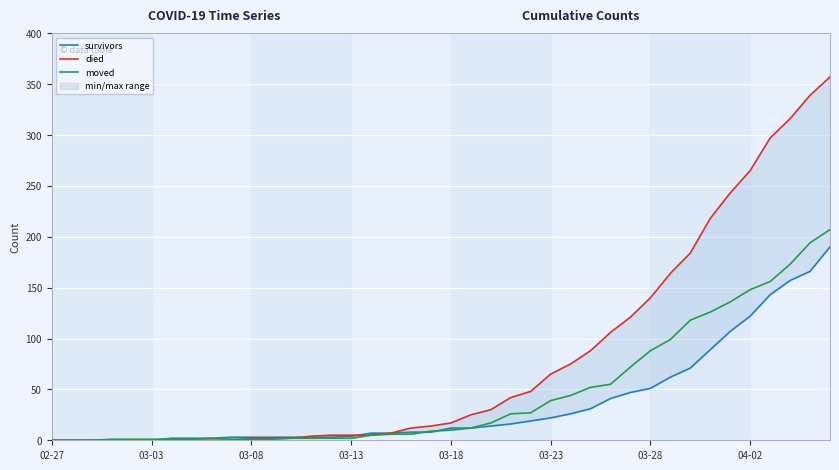

What position from the left is 31?

32